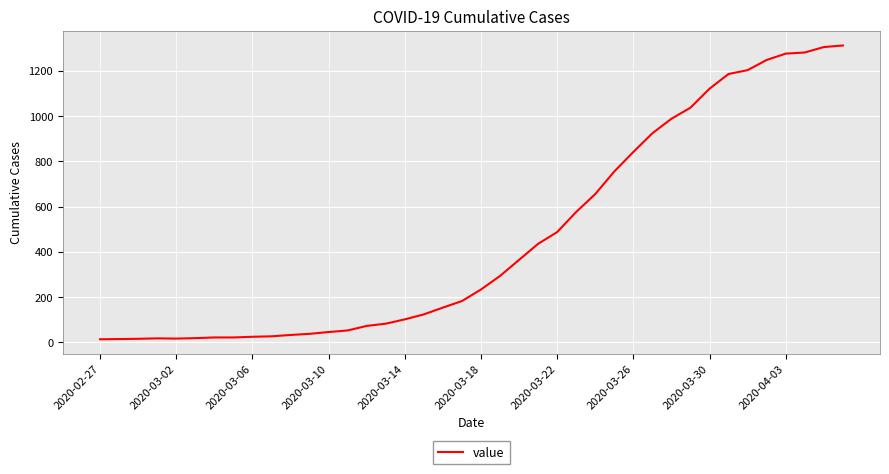

What is the minimum value shown in the chart?

13